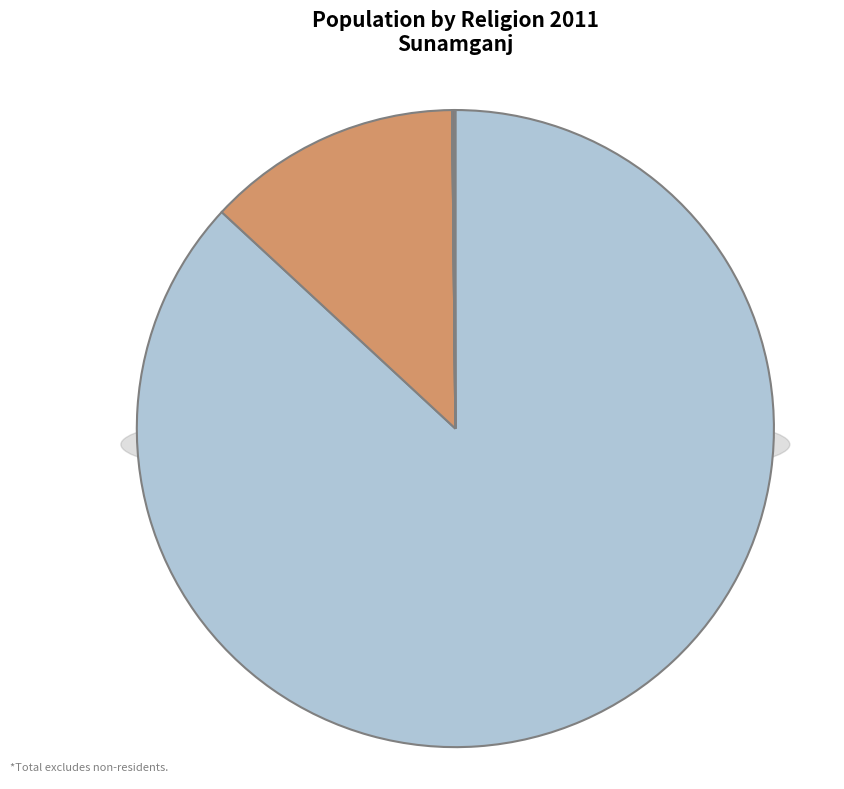

What is the ratio of the value at Hindu to the value at Buddhist?

4498.3